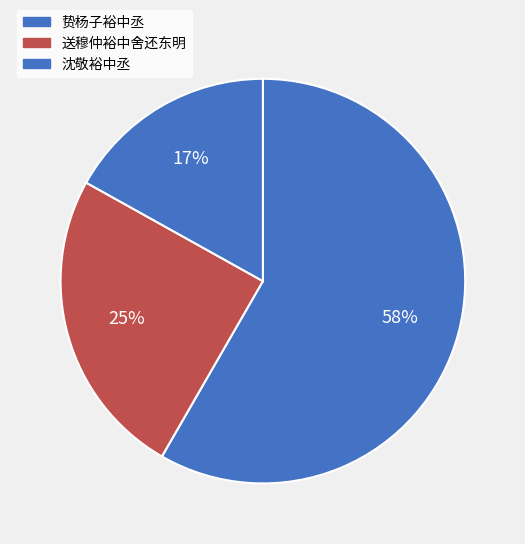

The 送穆仲裕中舍还东明 slice represents 25% of the pie. True or false?

True